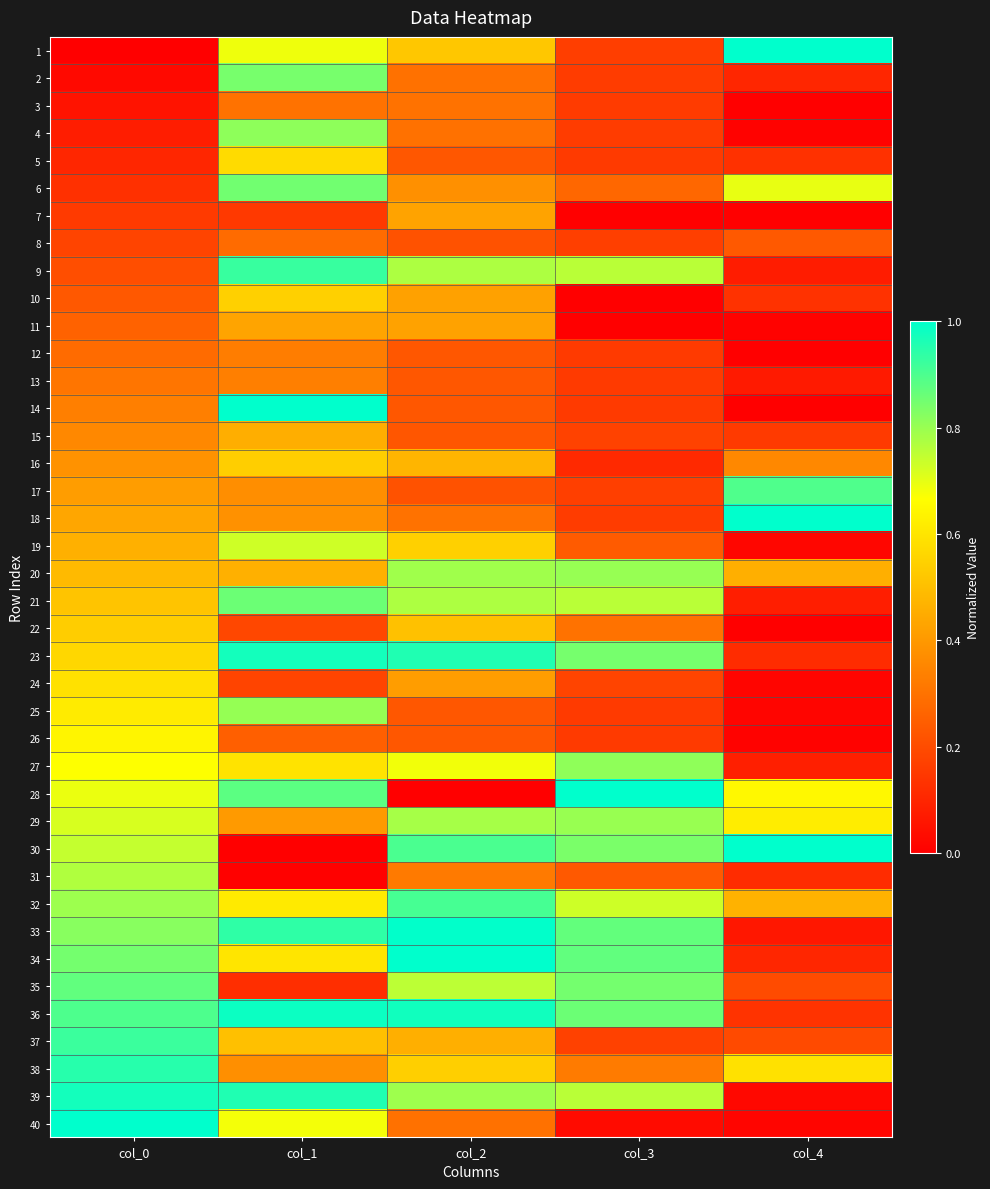

Which has a higher value, col_4 or col_3?

col_4